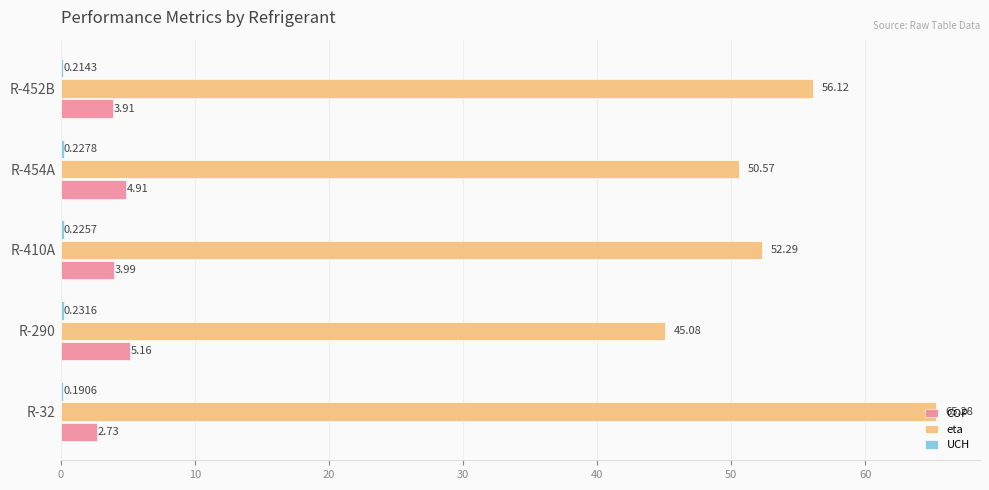

Between R-454A and R-452B, which series saw the biggest shift?

eta